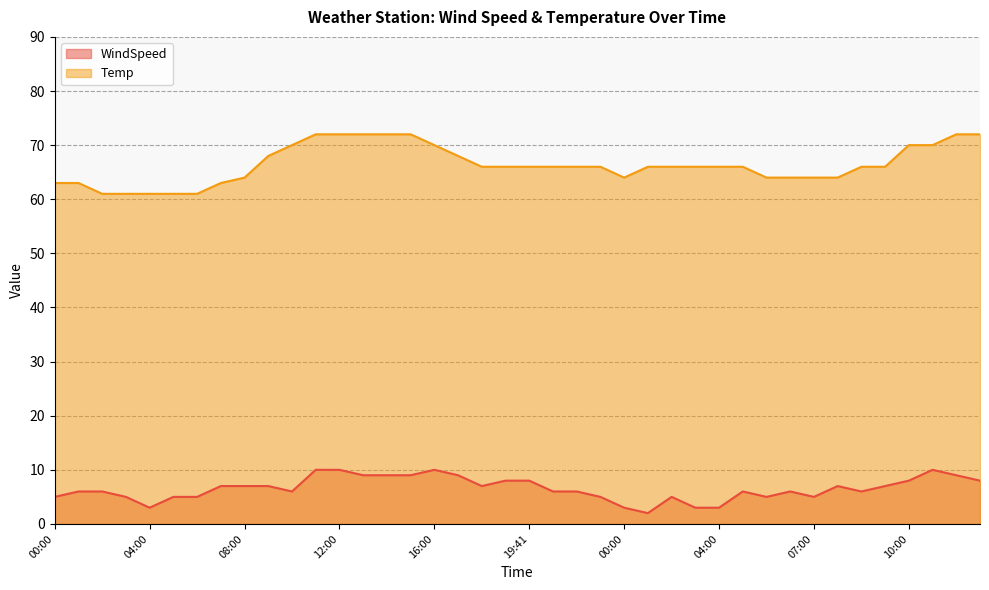

How many lines are shown in the chart?

2